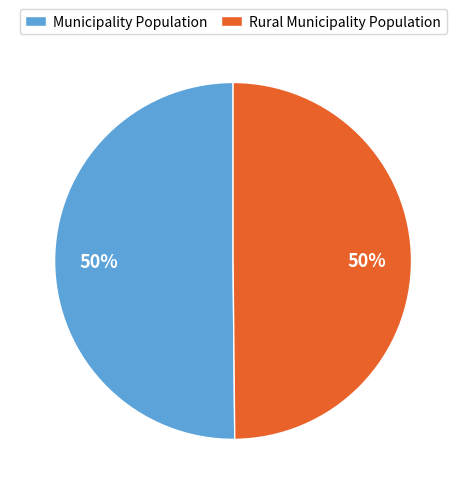

To the nearest percent, what is the average slice percentage?

50%